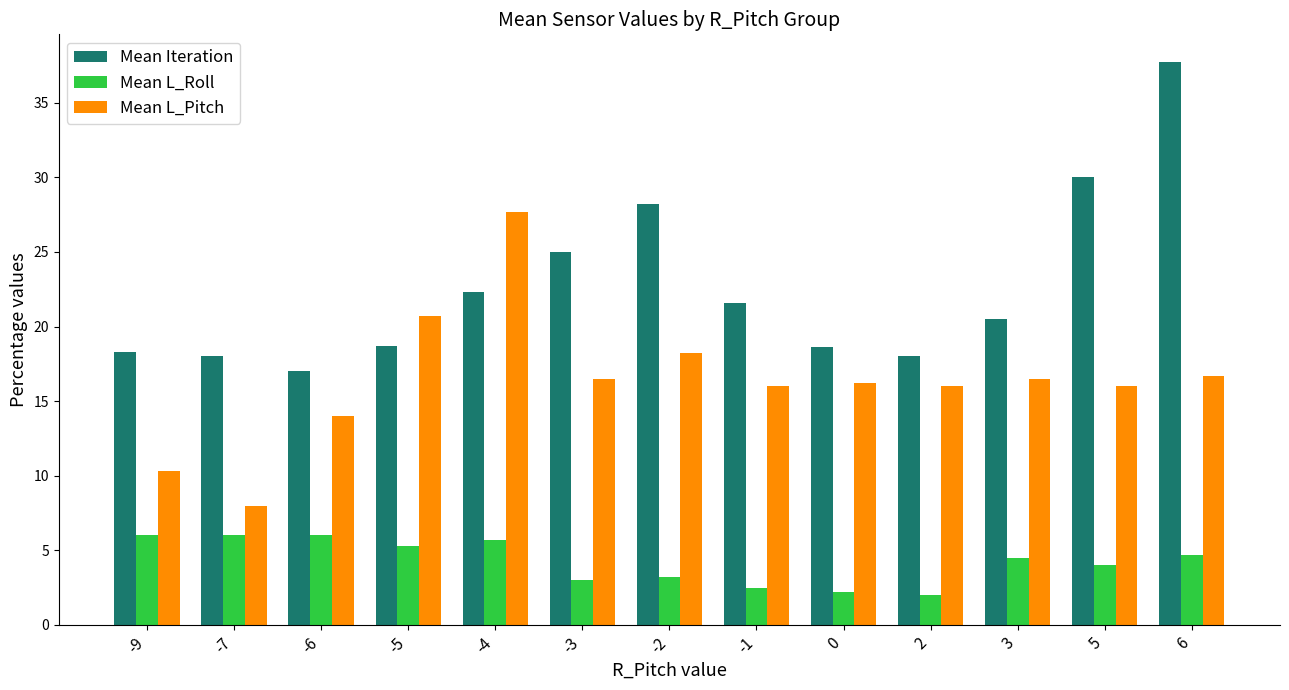

At -7, list the series in order from smallest to largest.

Mean L_Roll, Mean L_Pitch, Mean Iteration